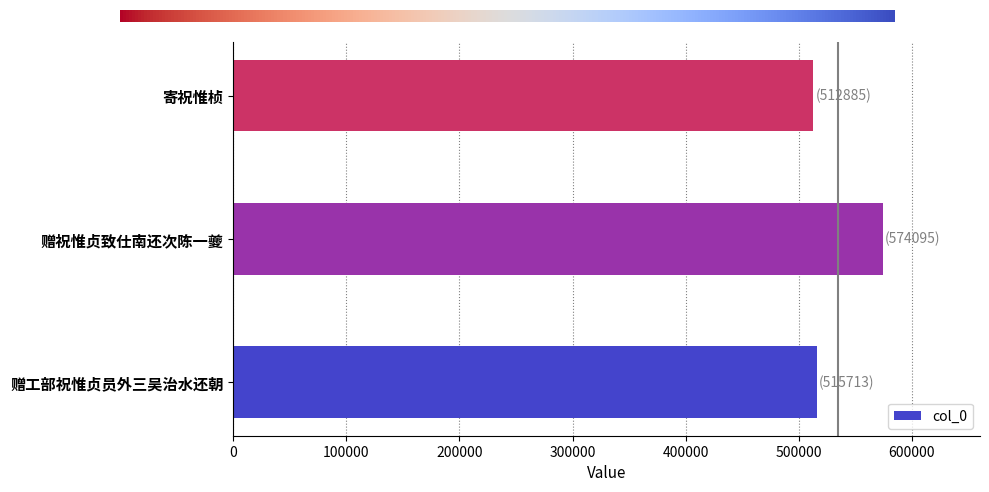

What is the change in value from 赠祝惟贞致仕南还次陈一夔 to 寄祝惟桢?

-61210